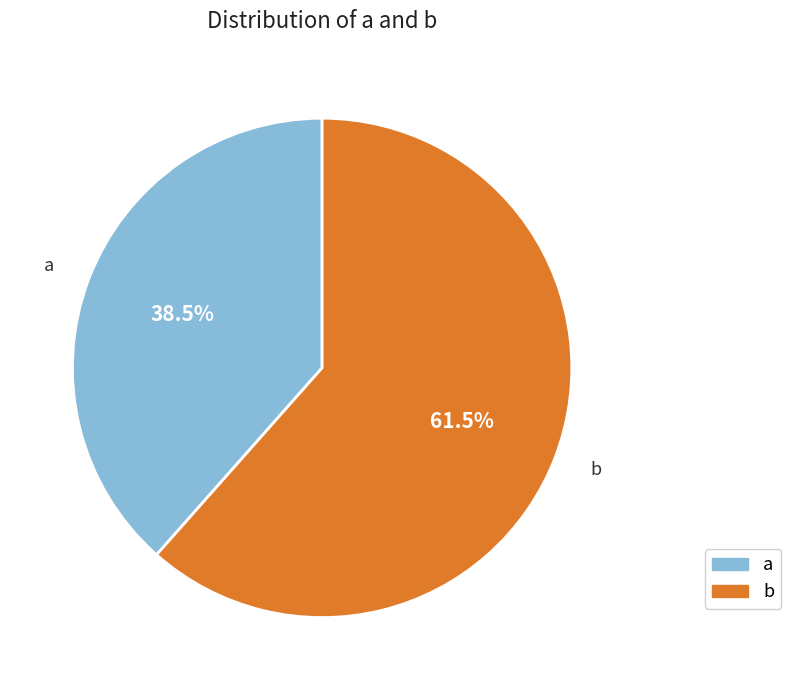

Which category has the smallest portion of the pie?

a